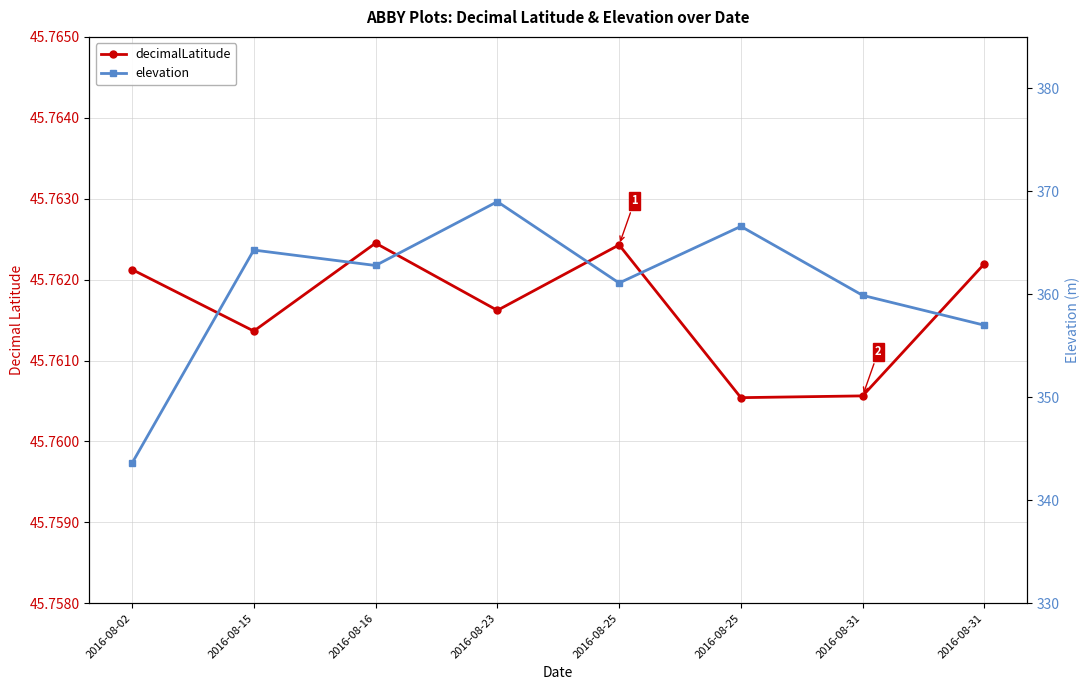

The elevation series shows 369.0 at 2016-08-23. True or false?

True